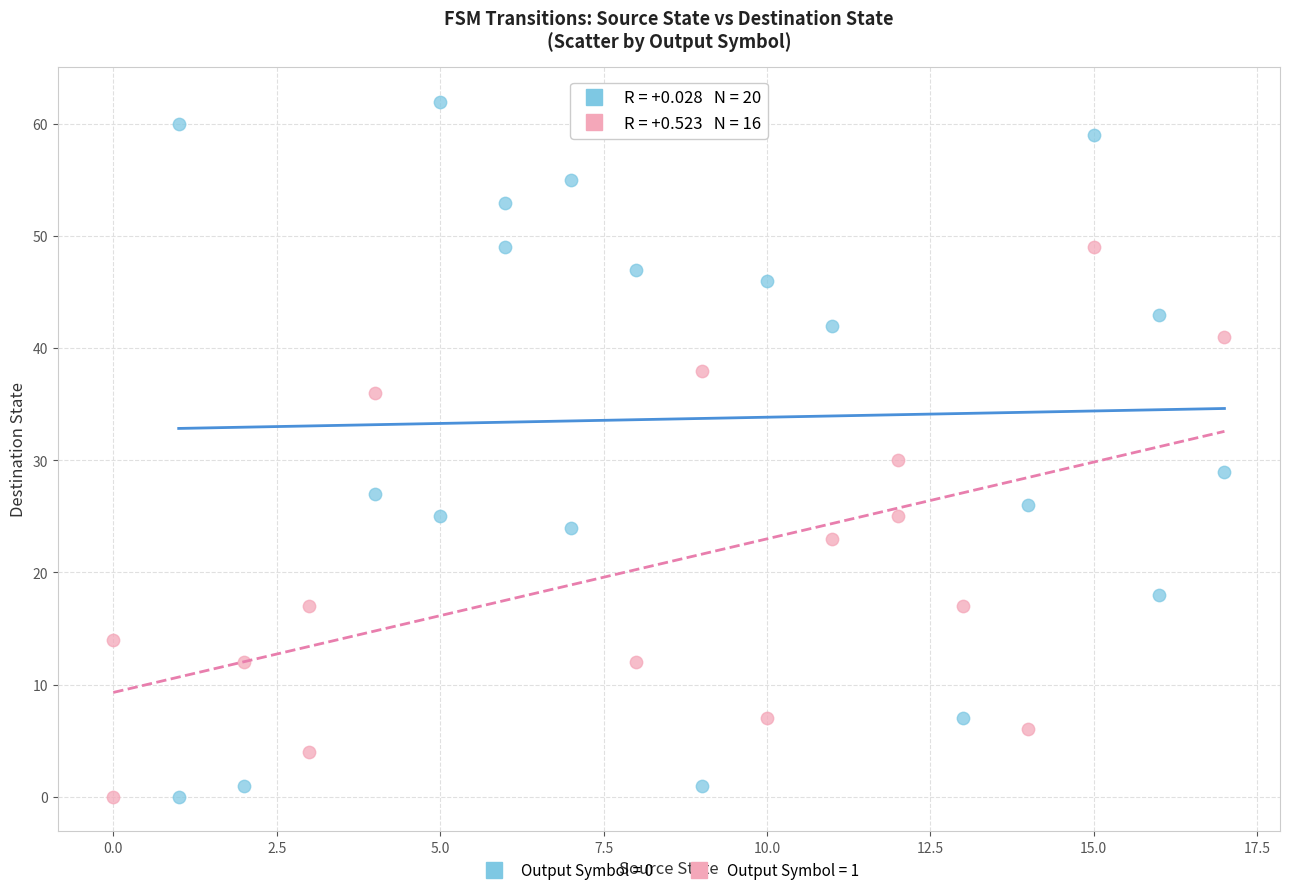

Which series reaches the maximum Y coordinate?

Output Symbol = 0